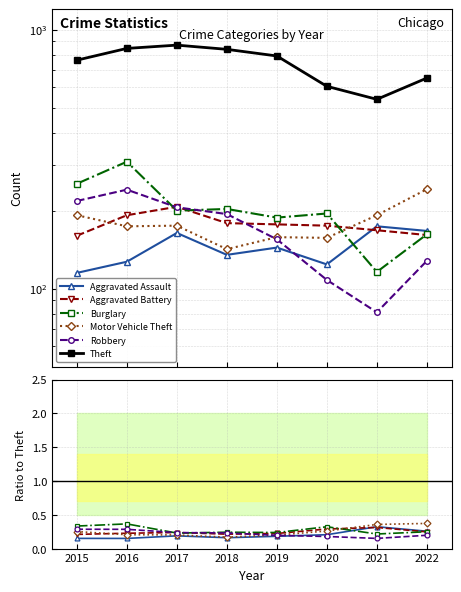

Count the number of categories in the chart.

8